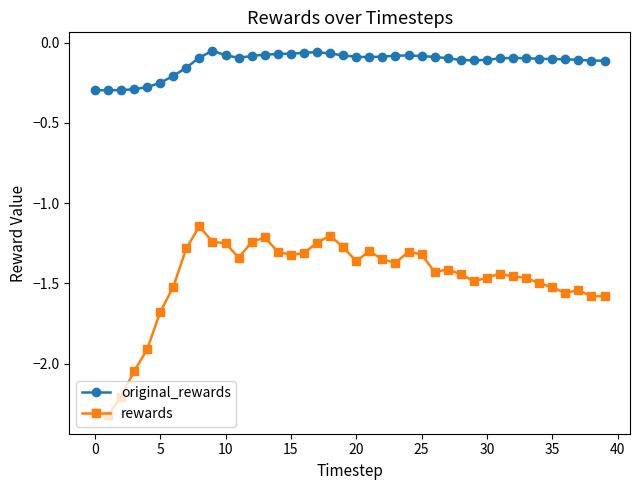

At how many categories does at least one series exceed -1?

40